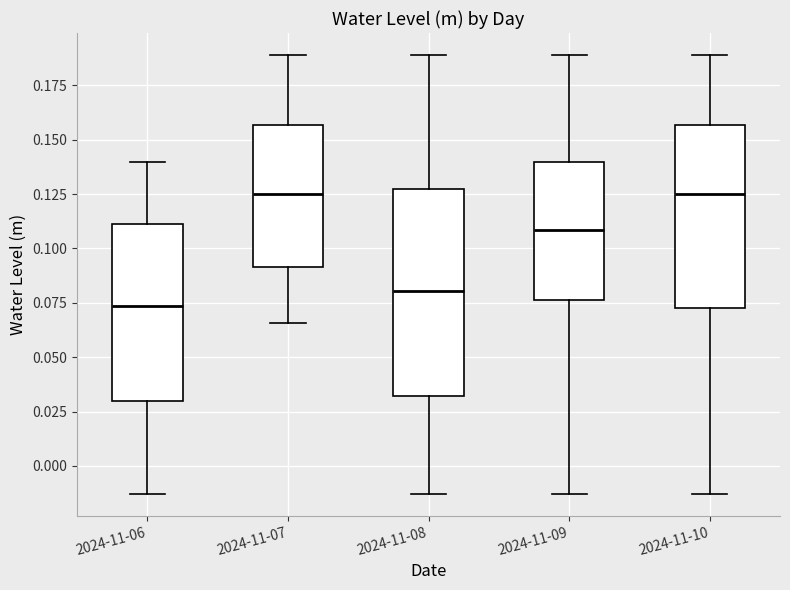

Reading left to right, read every box against the y-axis: the position of its median line, the range the box covers, and the ends of its whiskers. The values are not printed on the chart, so give them approximately, as read against the axis.

2024-11-06: median 0.075, box 0.030 to 0.110, whiskers -0.015 to 0.140
2024-11-07: median 0.125, box 0.090 to 0.155, whiskers 0.065 to 0.190
2024-11-08: median 0.080, box 0.030 to 0.125, whiskers -0.015 to 0.190
2024-11-09: median 0.110, box 0.075 to 0.140, whiskers -0.015 to 0.190
2024-11-10: median 0.125, box 0.075 to 0.155, whiskers -0.015 to 0.190